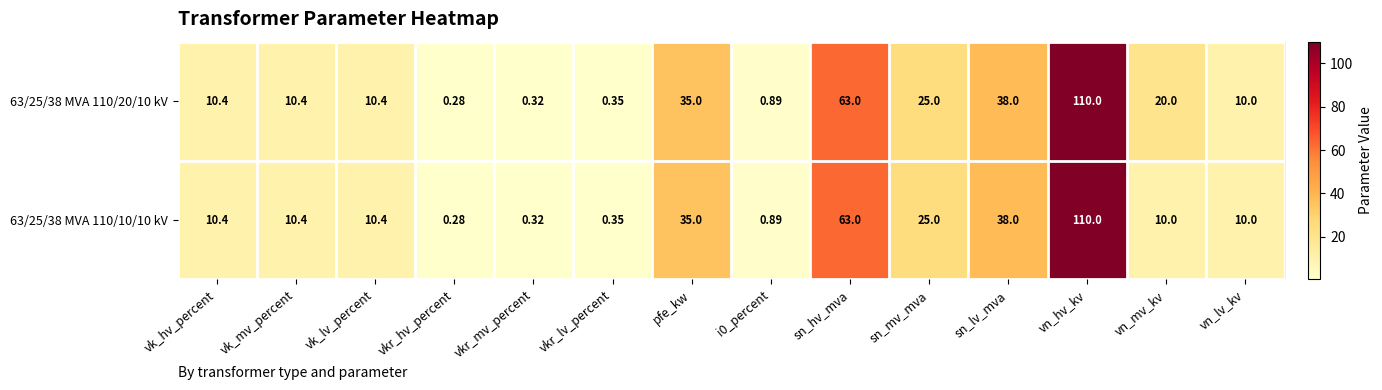

Where does the 63/25/38 MVA 110/10/10 kV series first go above 10?

vk_hv_percent